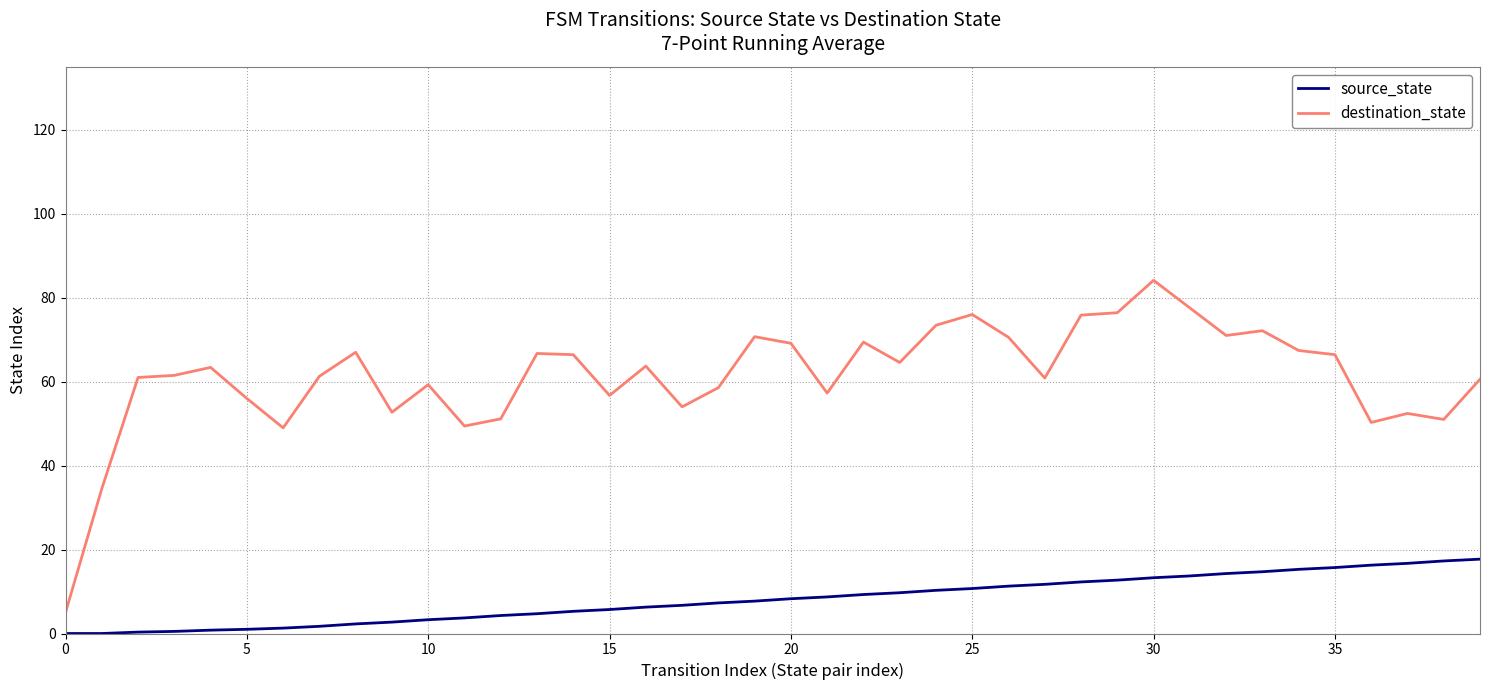

True or false: source_state and destination_state intersect in this chart.

False